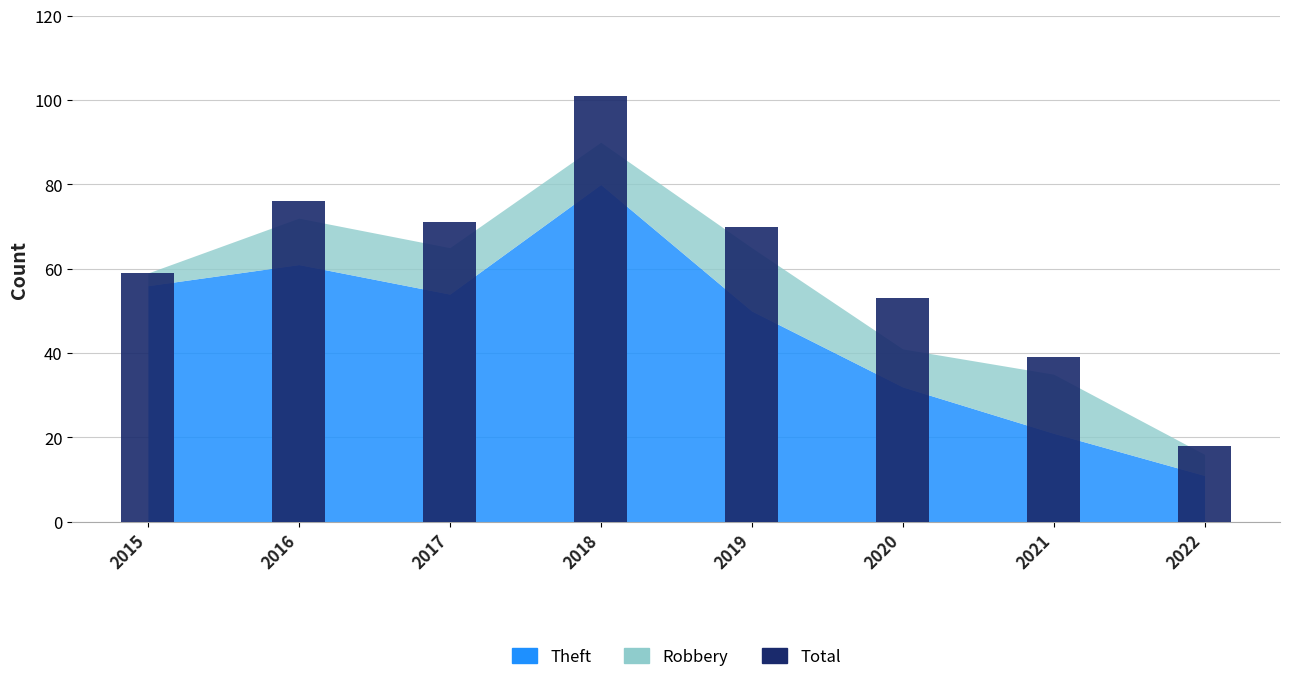

Count the number of data series in this chart.

1